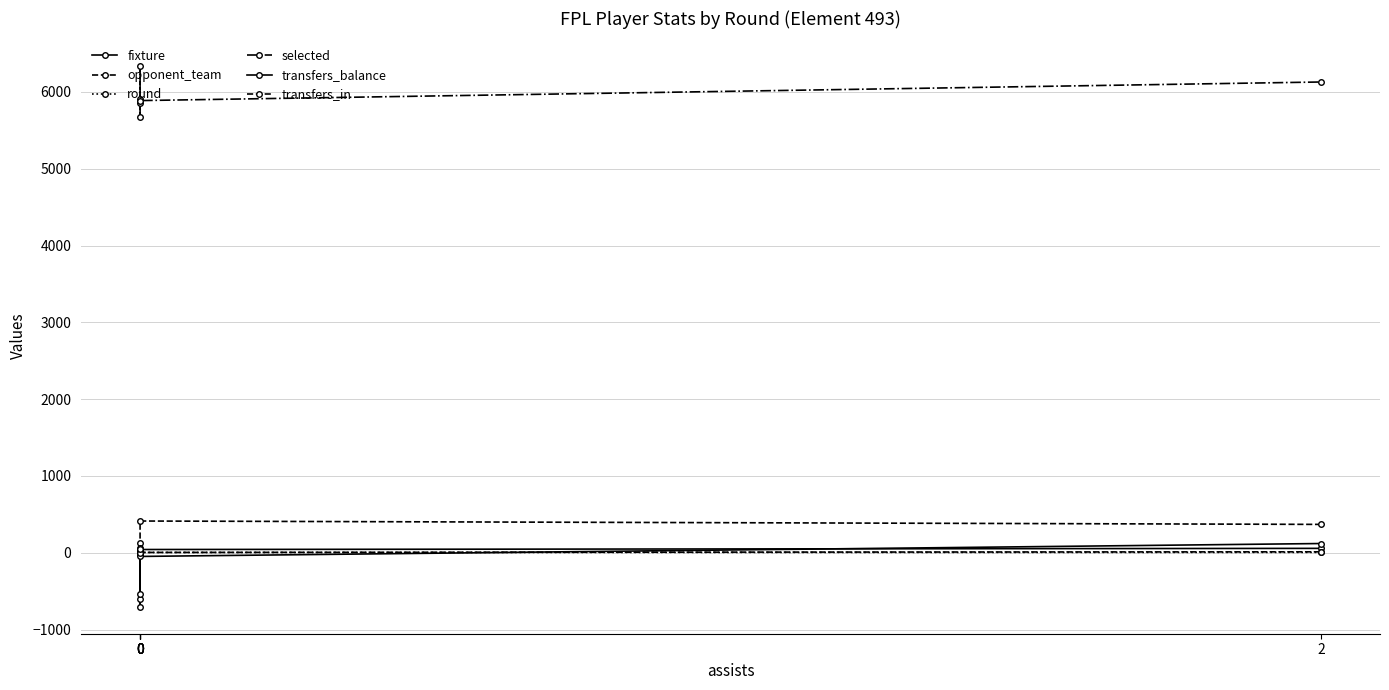

What is the lowest value of the fixture series?

7